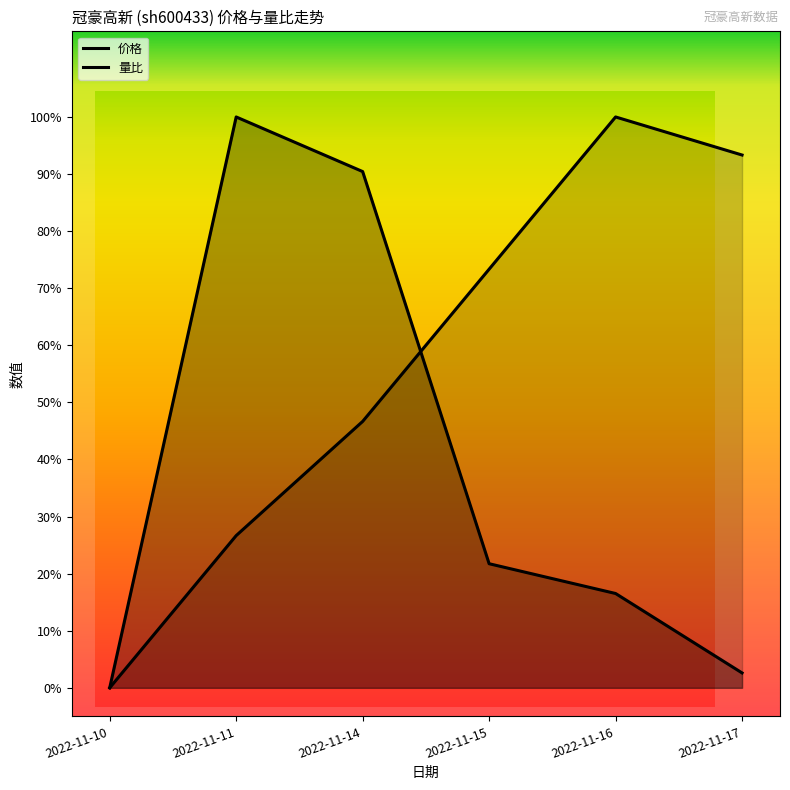

Reading left to right, what are all the values shown in this chart?

价格: 2022-11-10=0.0	2022-11-11=0.3	2022-11-14=0.5	2022-11-15=0.7	2022-11-16=1.0	2022-11-17=0.9
量比: 2022-11-10=0.0	2022-11-11=1.0	2022-11-14=0.9	2022-11-15=0.2	2022-11-16=0.2	2022-11-17=0.0